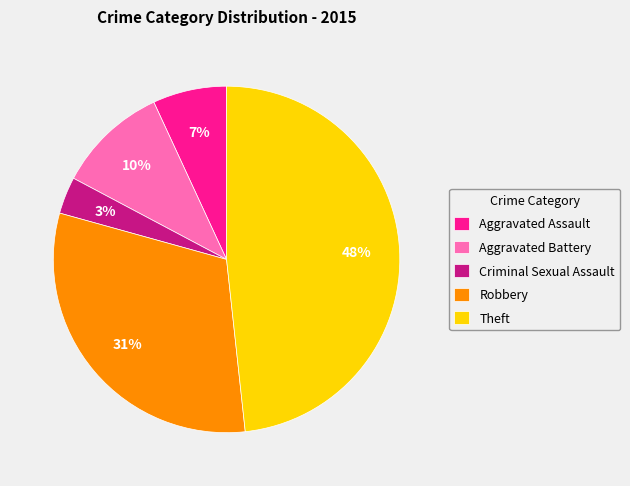

To the nearest percent, what percentage of the pie is Aggravated Assault?

7%